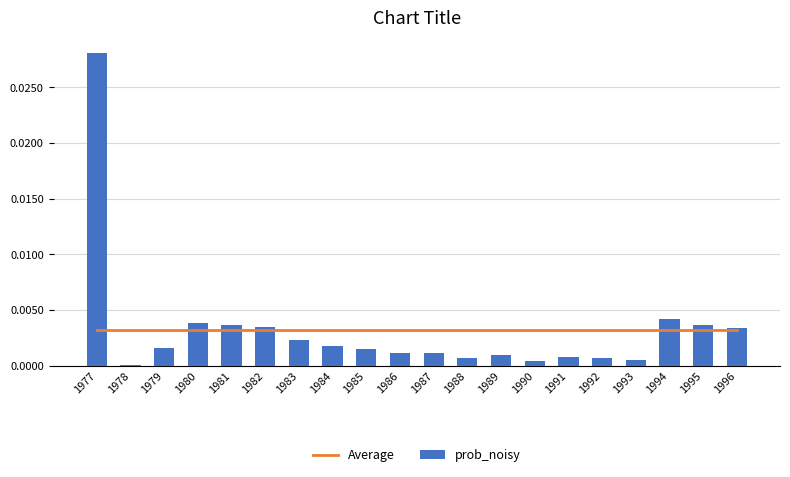

At which label is Average closest to 0?

1977